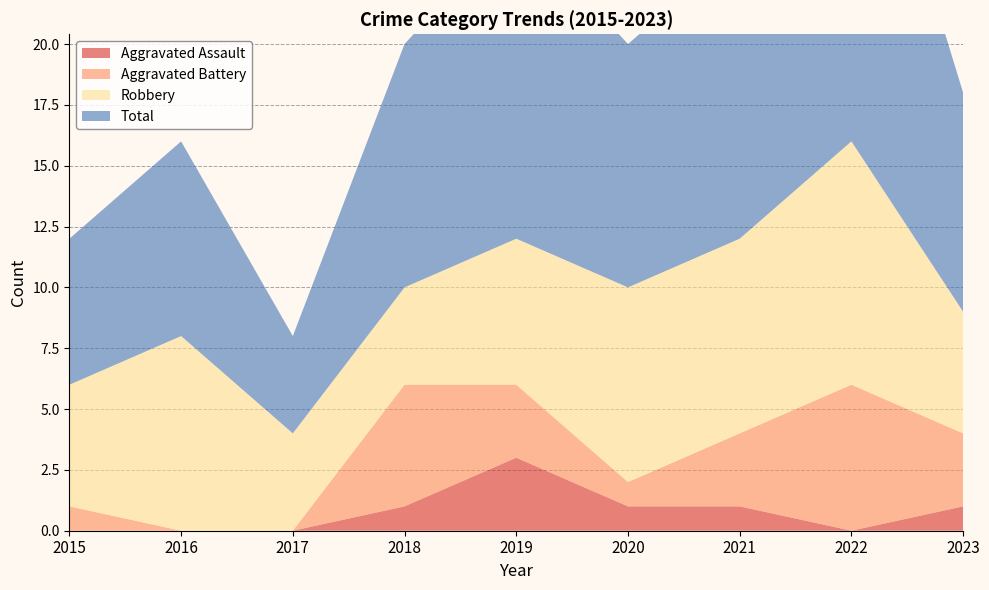

Reading left to right, list all the values displayed in this chart.

Aggravated Assault: 2015=0	2016=0	2017=0	2018=1	2019=3	2020=1	2021=1	2022=0	2023=1
Aggravated Battery: 2015=1	2016=0	2017=0	2018=5	2019=3	2020=1	2021=3	2022=6	2023=3
Robbery: 2015=5	2016=8	2017=4	2018=4	2019=6	2020=8	2021=8	2022=10	2023=5
Total: 2015=6	2016=8	2017=4	2018=10	2019=13	2020=10	2021=12	2022=17	2023=9